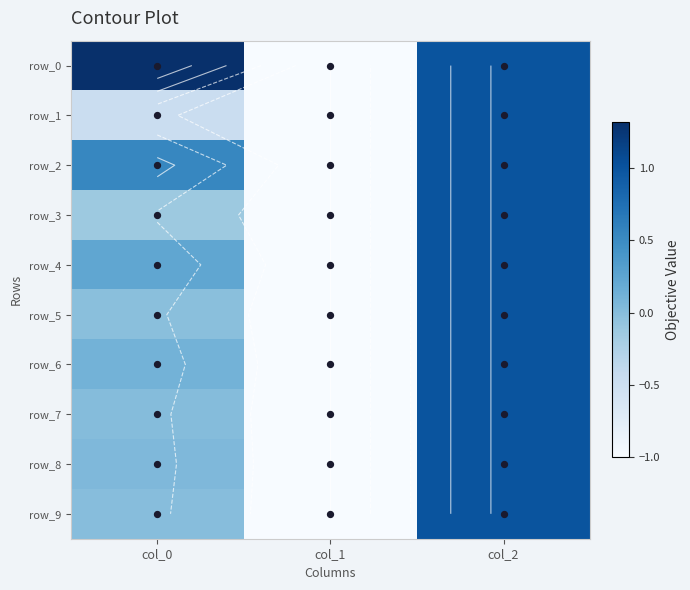

Reading left to right, list all the values displayed in this chart.

row_0: col_0=1.3	col_1=-1.0	col_2=1.0
row_1: col_0=-0.5	col_1=-1.0	col_2=1.0
row_2: col_0=0.5	col_1=-1.0	col_2=1.0
row_3: col_0=-0.1	col_1=-1.0	col_2=1.0
row_4: col_0=0.2	col_1=-1.0	col_2=1.0
row_5: col_0=-0.0	col_1=-1.0	col_2=1.0
row_6: col_0=0.1	col_1=-1.0	col_2=1.0
row_7: col_0=0.0	col_1=-1.0	col_2=1.0
row_8: col_0=0.0	col_1=-1.0	col_2=1.0
row_9: col_0=0.0	col_1=-1.0	col_2=1.0